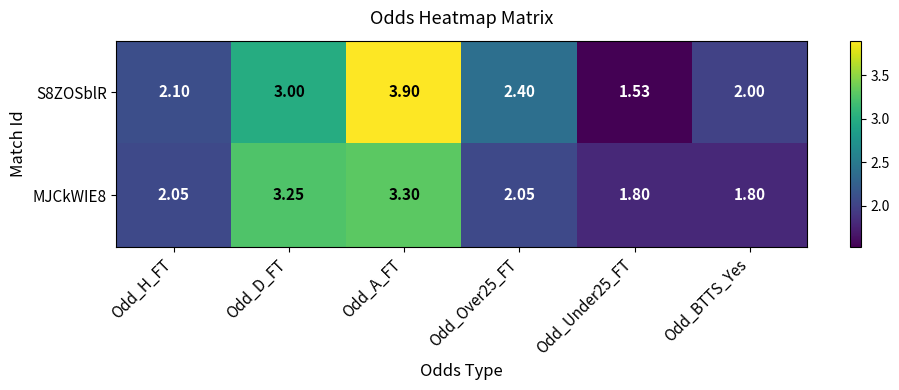

At which category is the sum across all series the highest?

Odd_A_FT